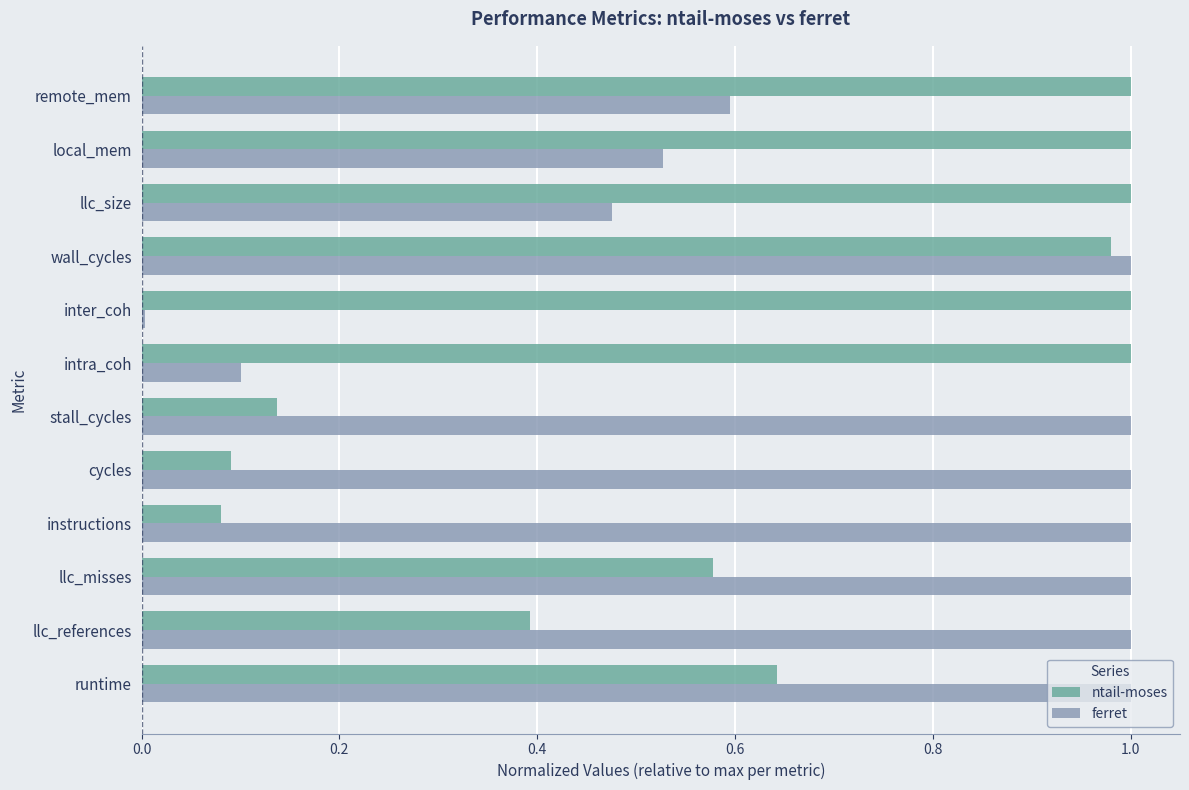

Rank the series by their average value, from highest to lowest.

ferret, ntail-moses